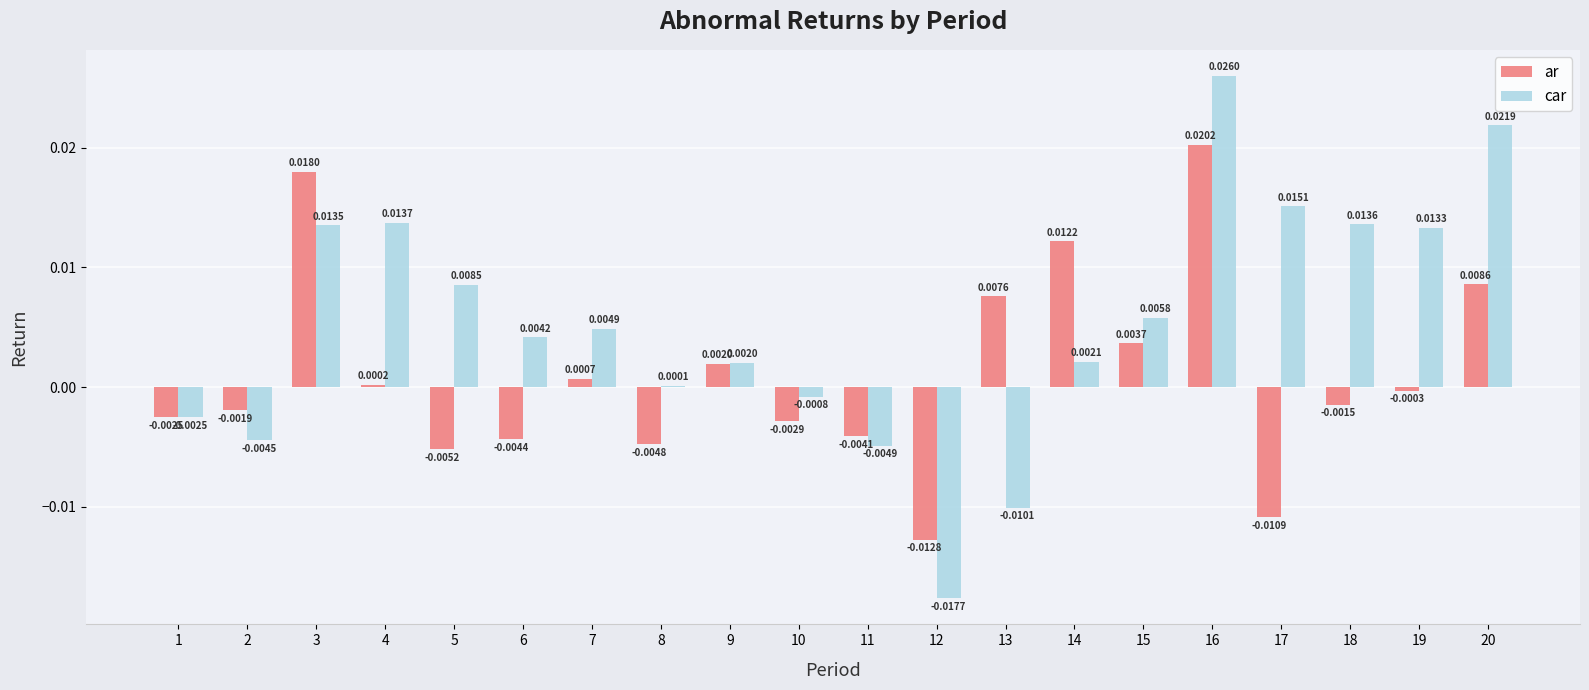

Is the value of car at 13 greater than the value of ar at 14?

No